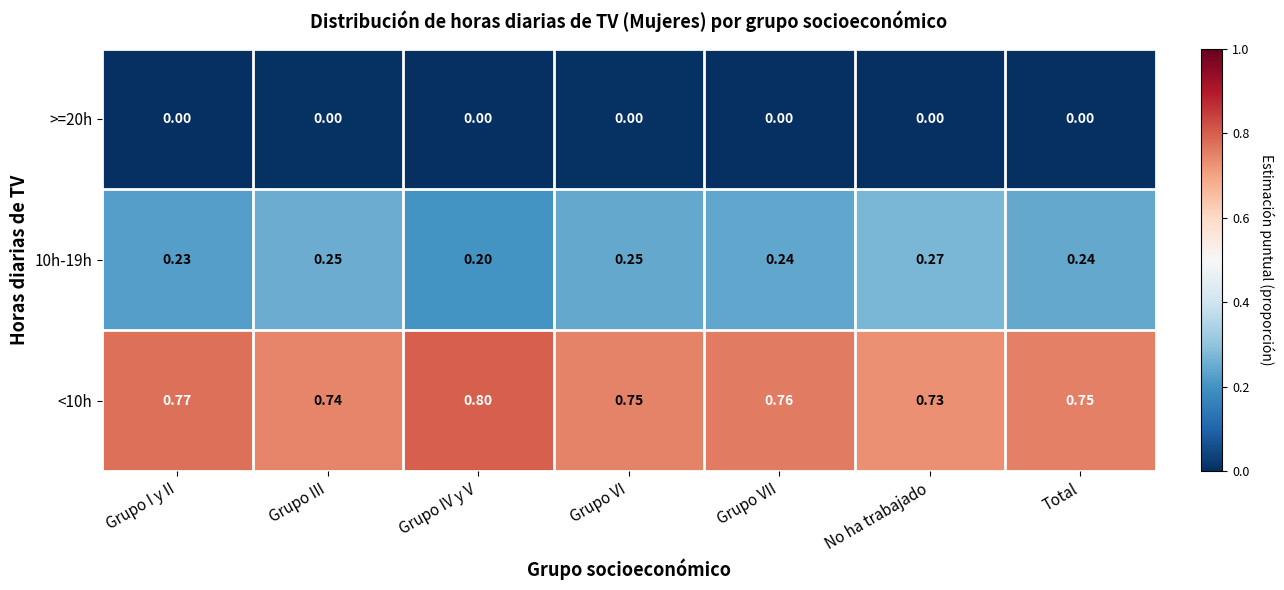

Which category has the highest value across all series?

Grupo IV y V